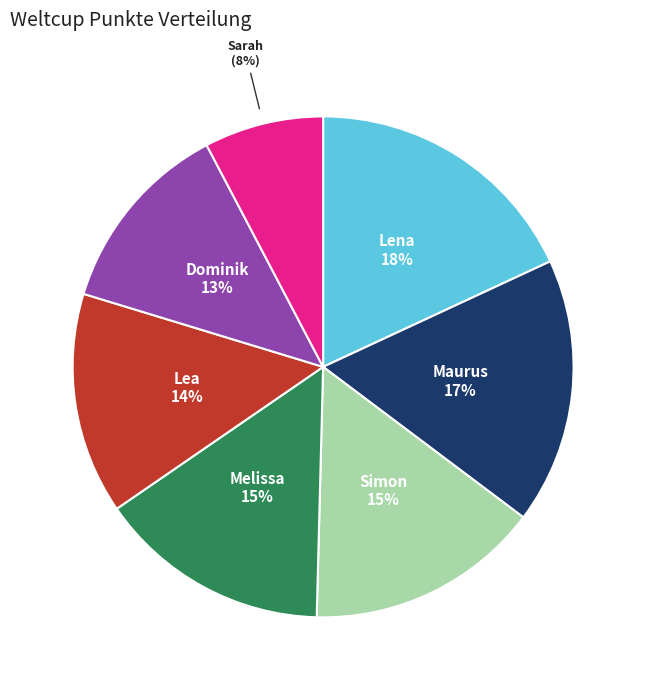

How many slices are in this pie chart?

7